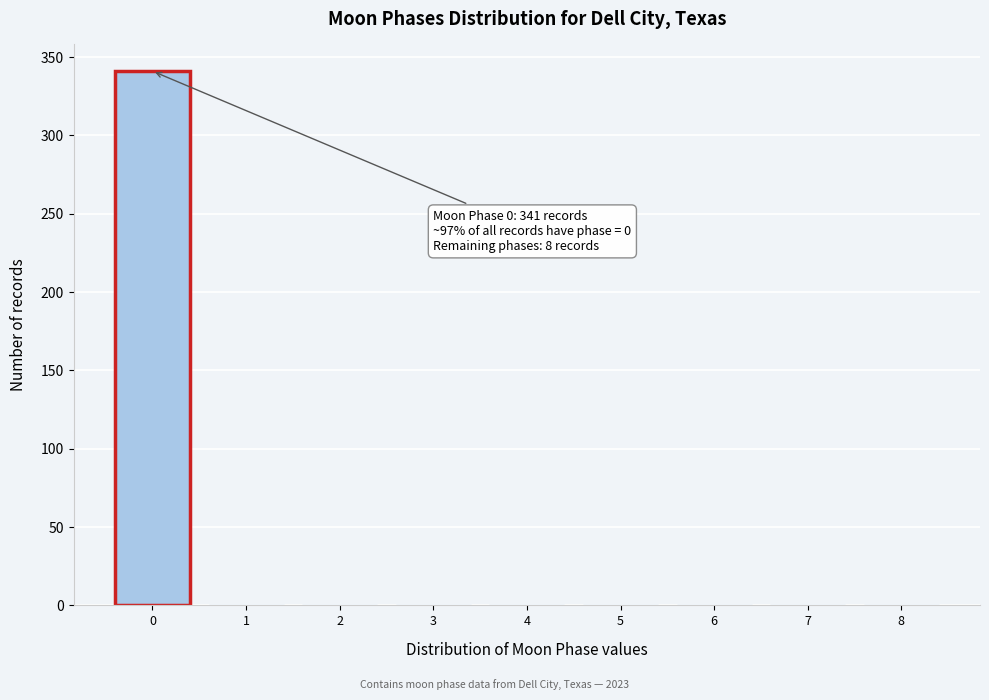

Reading left to right, extract all data points from this chart.

0=341	1=1	2=1	3=1	4=1	5=1	6=1	7=1	8=1